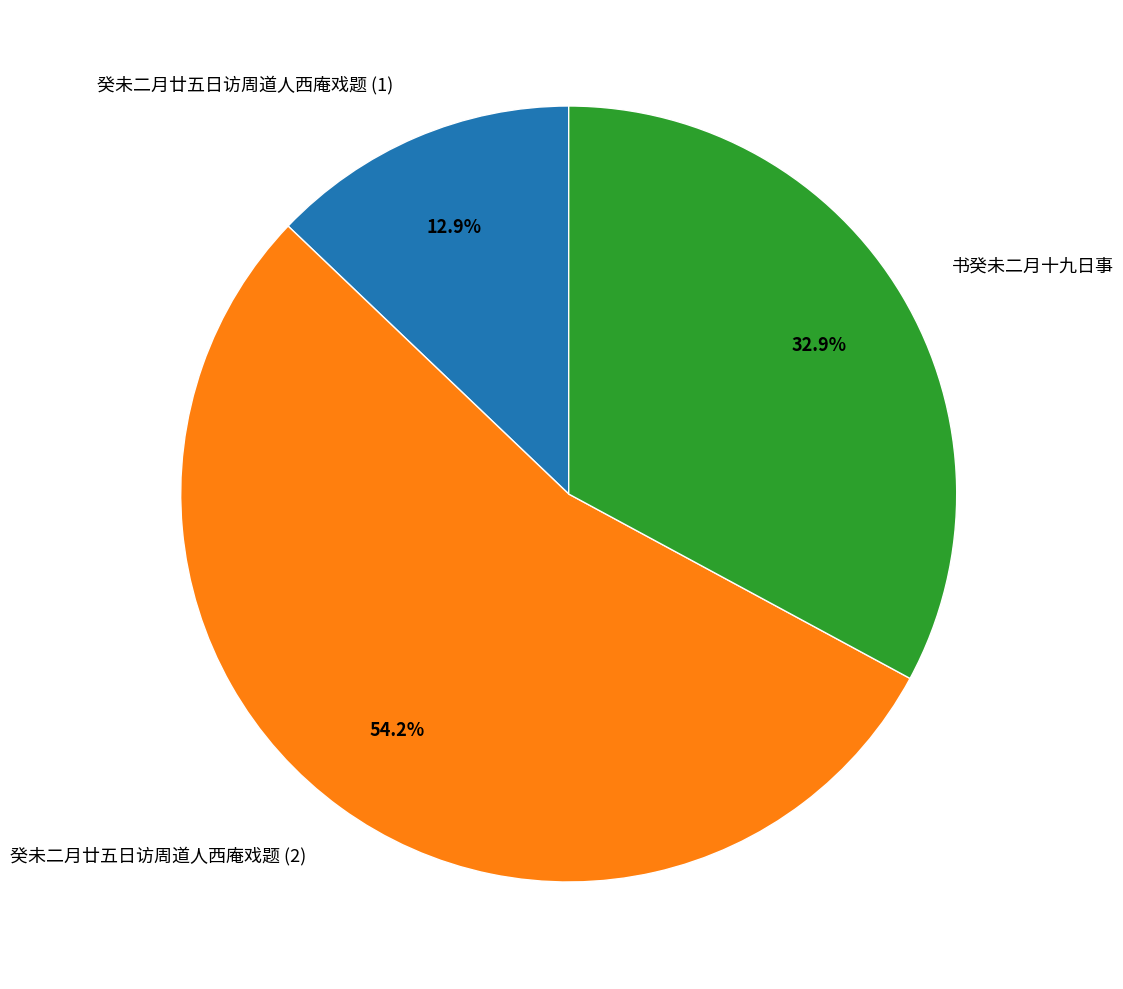

The 书癸未二月十九日事 slice represents 26% of the pie. True or false?

False